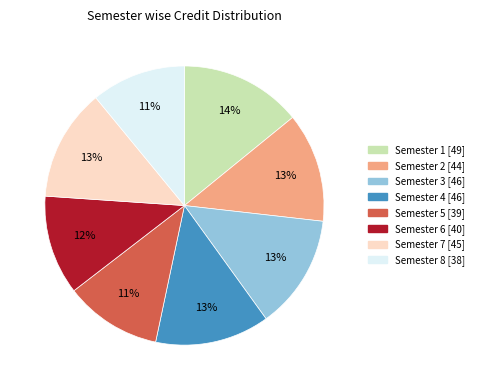

Approximately how many times larger is the value at Semester 1 [49] compared to Semester 2 [44]?

1.1